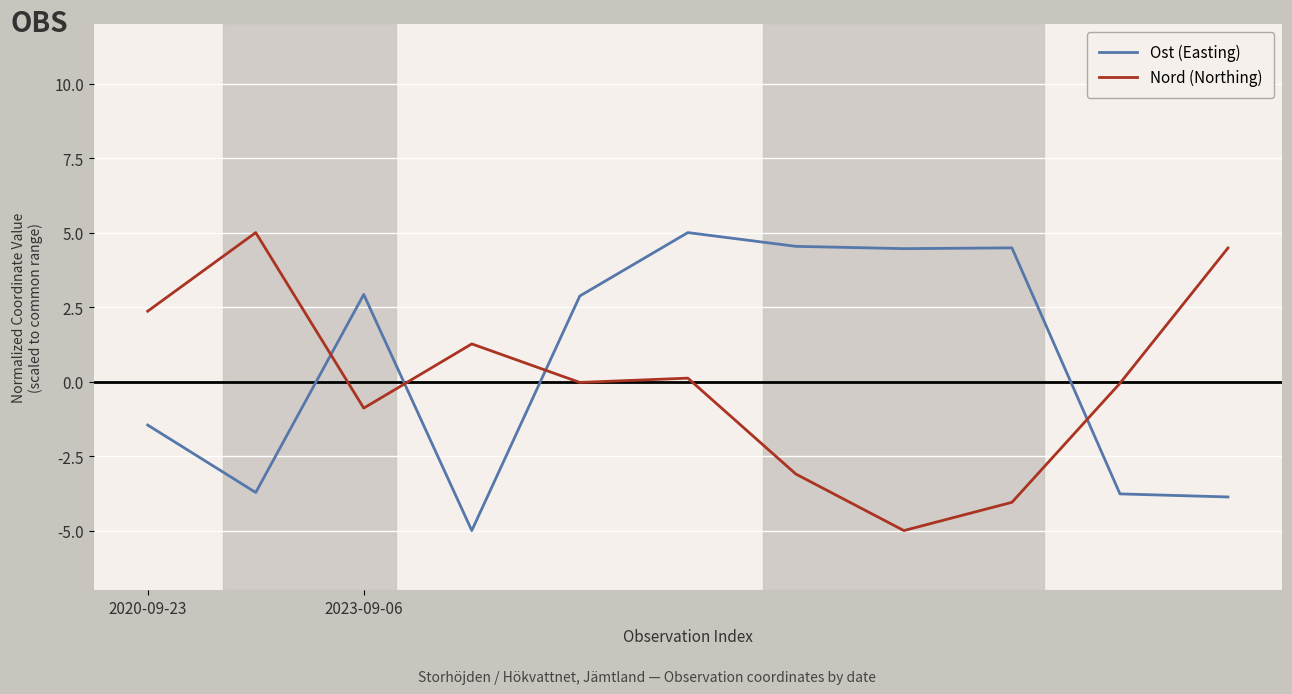

What is the smallest value displayed?

-5.0